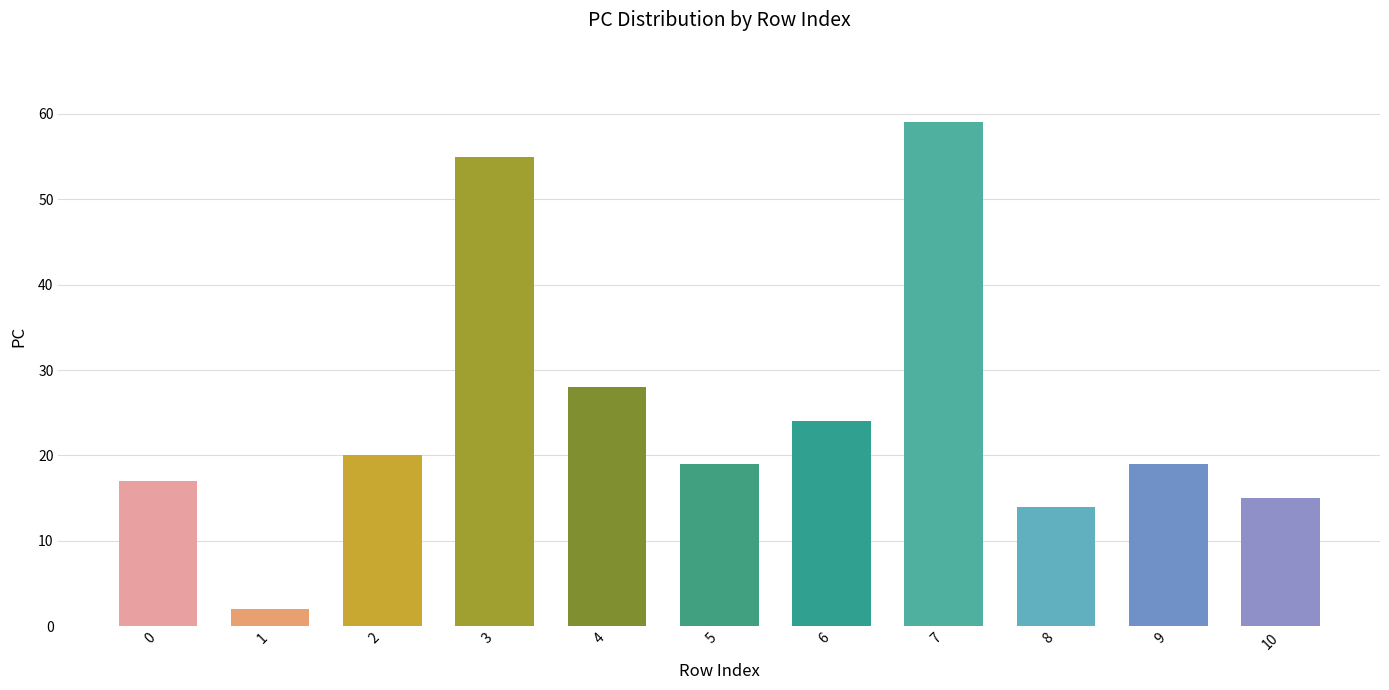

How many categories are shown in the chart?

11